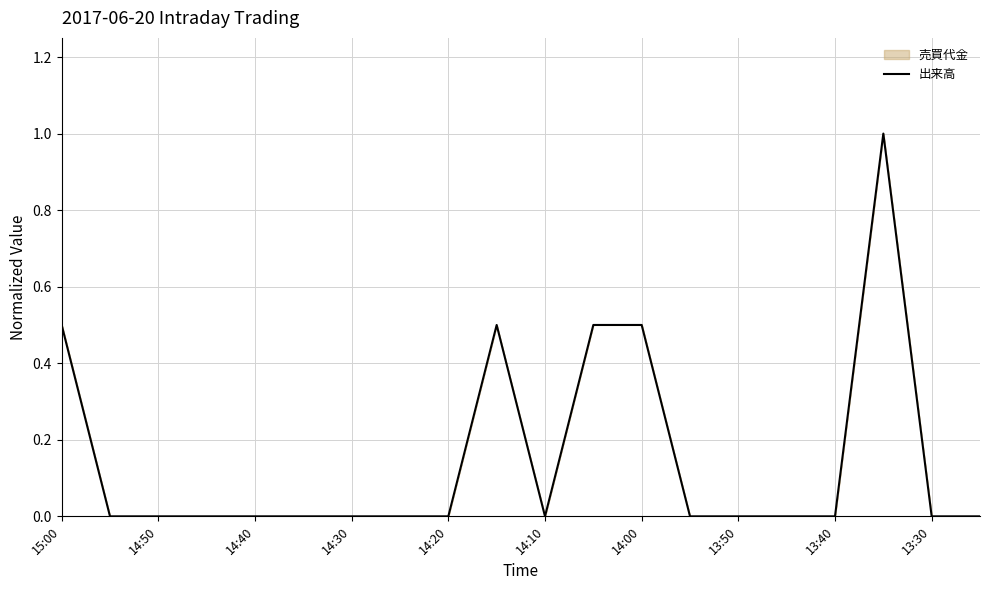

How many values are above zero?

5